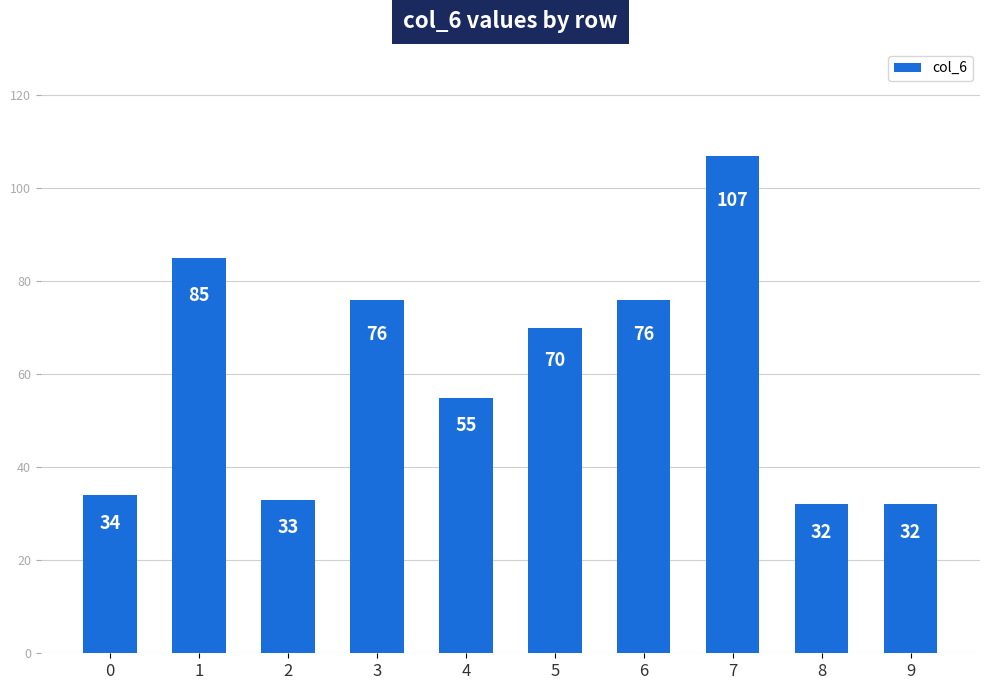

Which label corresponds to the largest value in the chart?

7